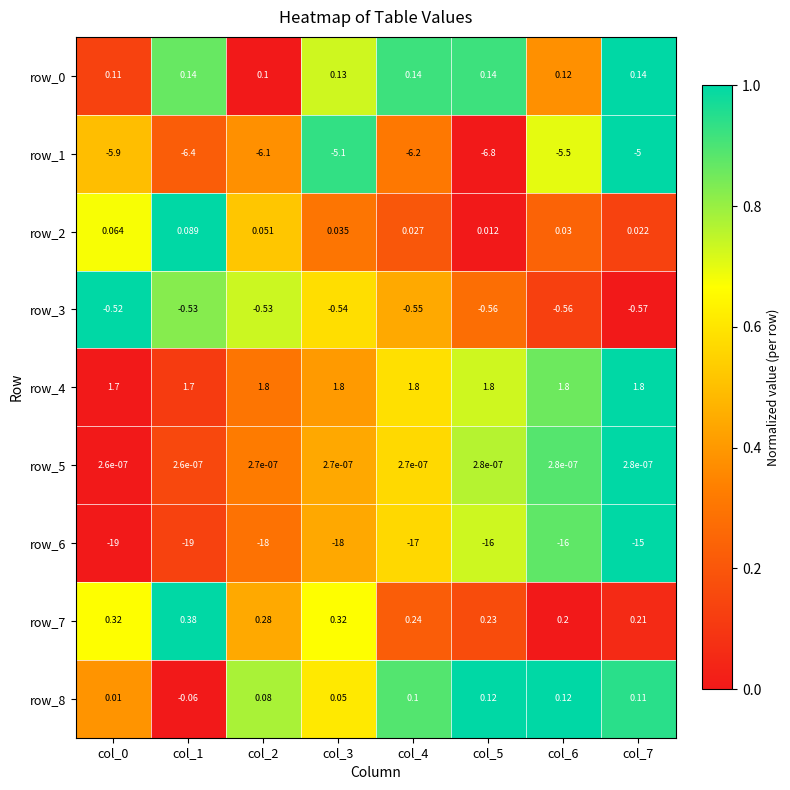

Is it true that row_8 equals 0.4 at col_3?

False